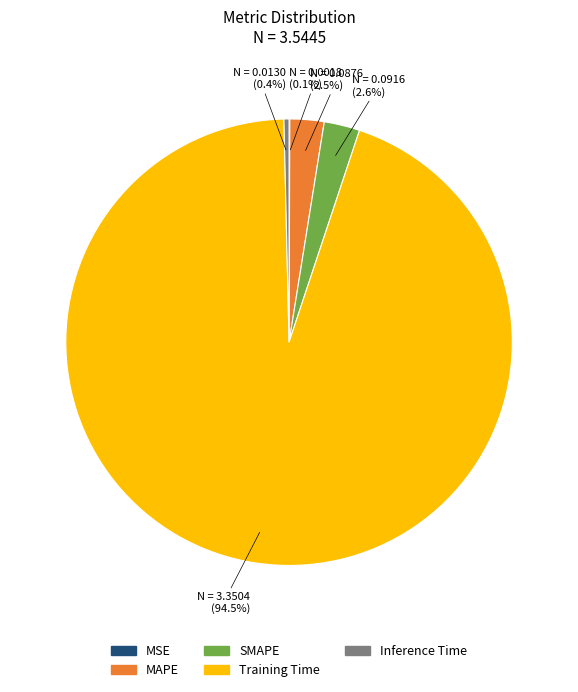

What is the largest slice in the pie chart?

Training Time